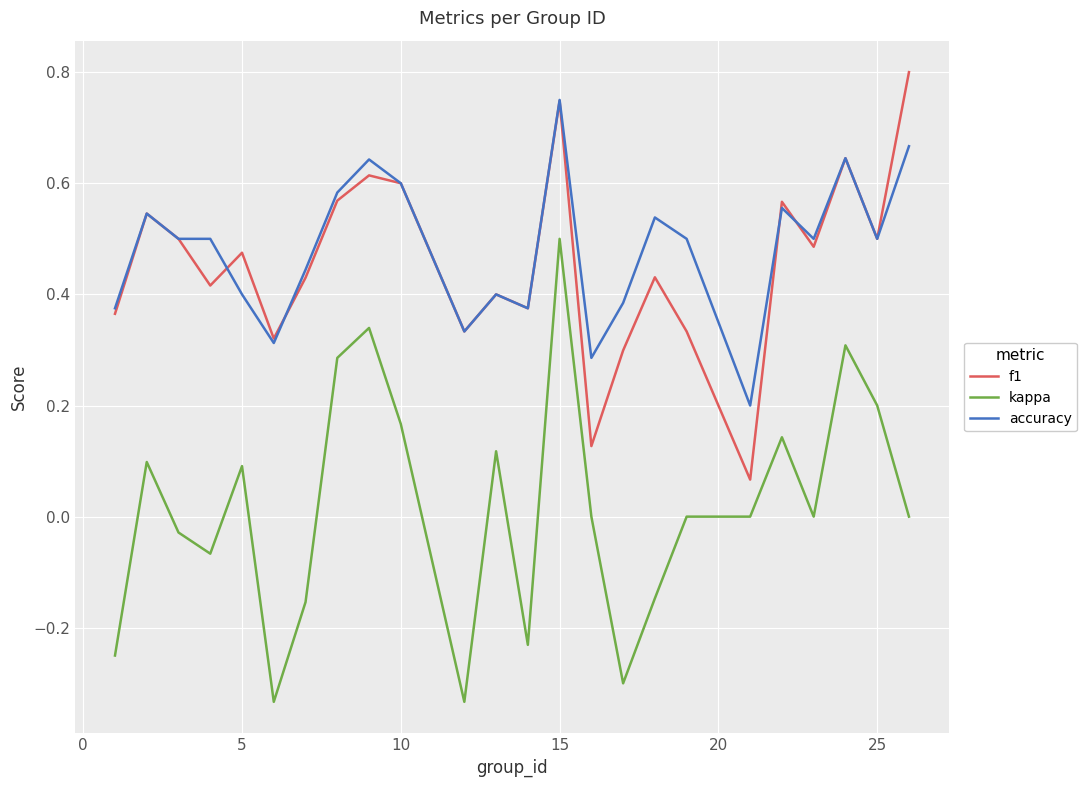

Rank the series by their maximum value, from highest to lowest.

f1, accuracy, kappa